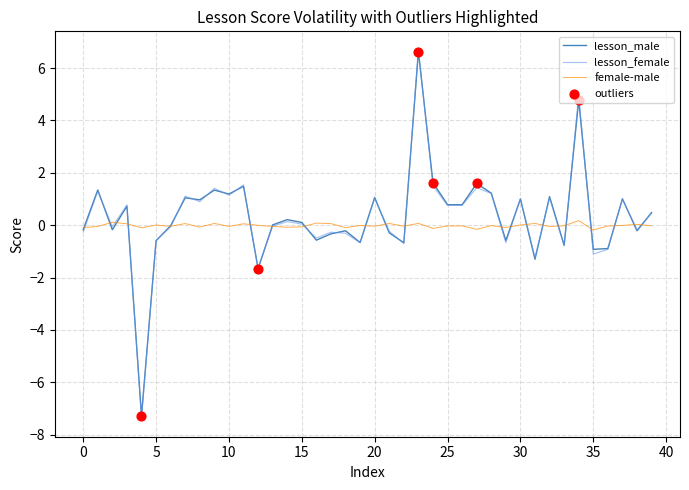

Which series has the largest range (max minus min)?

lesson_female